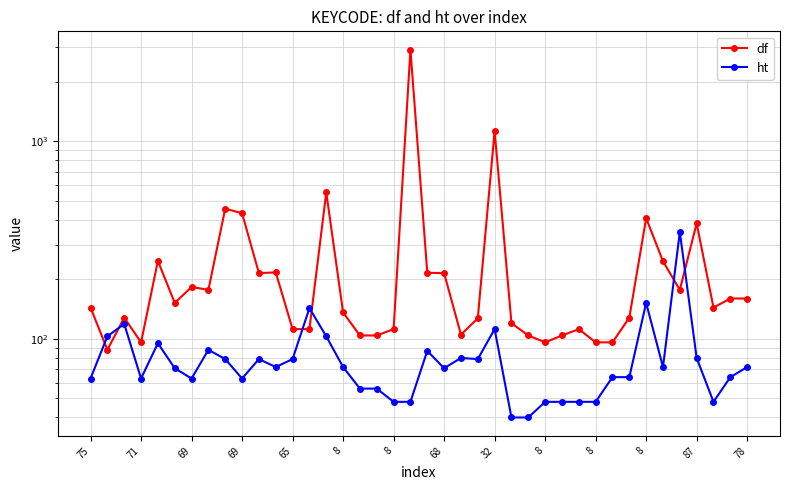

True or false: ht and df cross at least once.

True